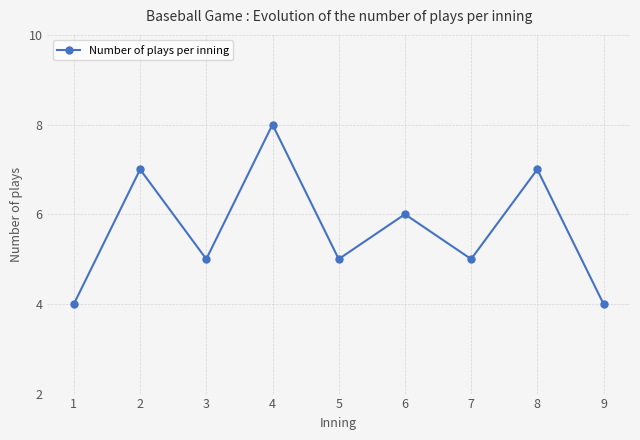

How many data points does each series have?

9